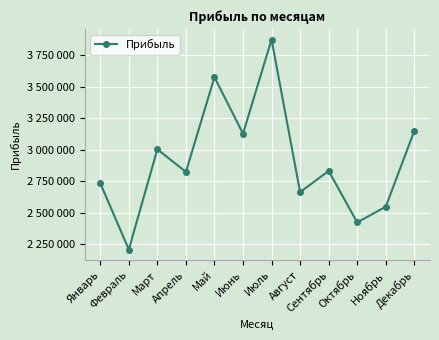

Which category has the highest value across all series?

Июль